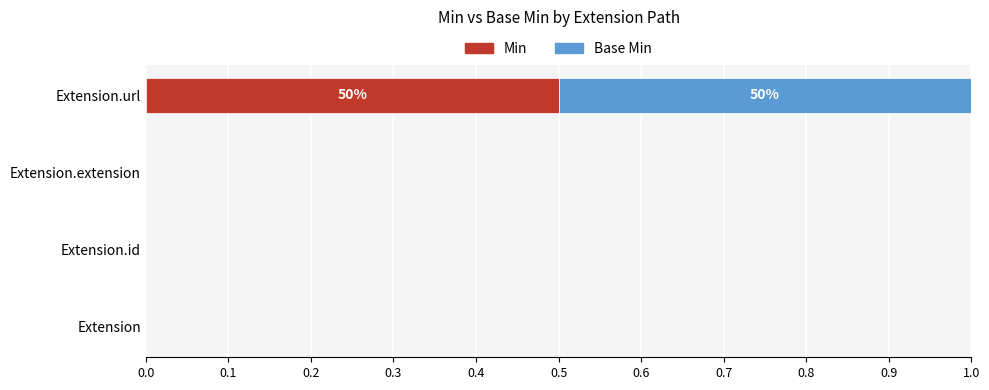

How many distinct data groups are displayed?

2